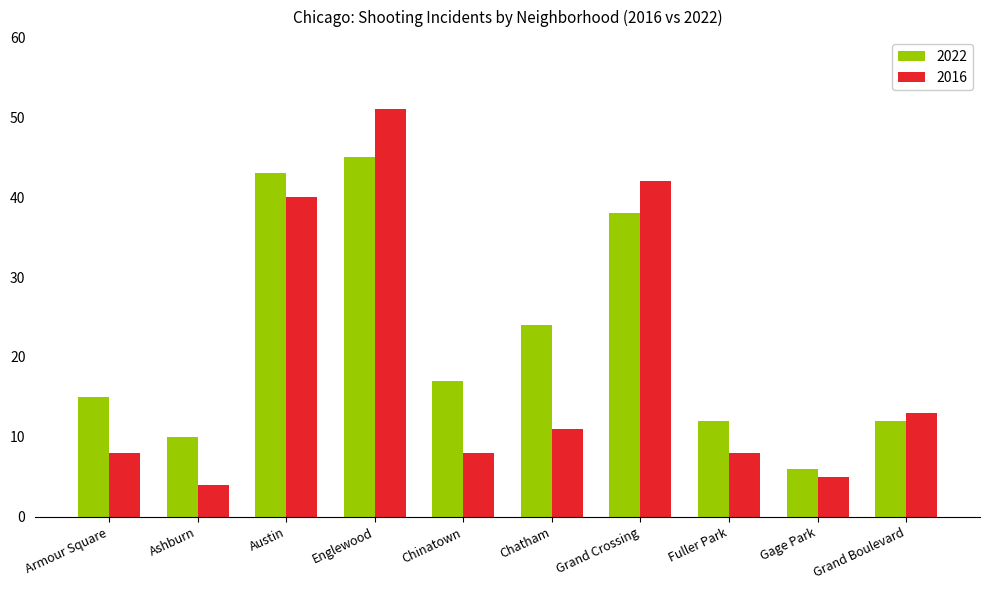

What is the label of the 1st bar from the left?

Armour Square